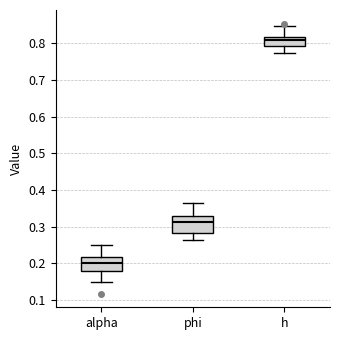

Where does the median line of the box for h sit on the y-axis? The values are not printed on the chart, so give them approximately, as read against the axis.

0.81